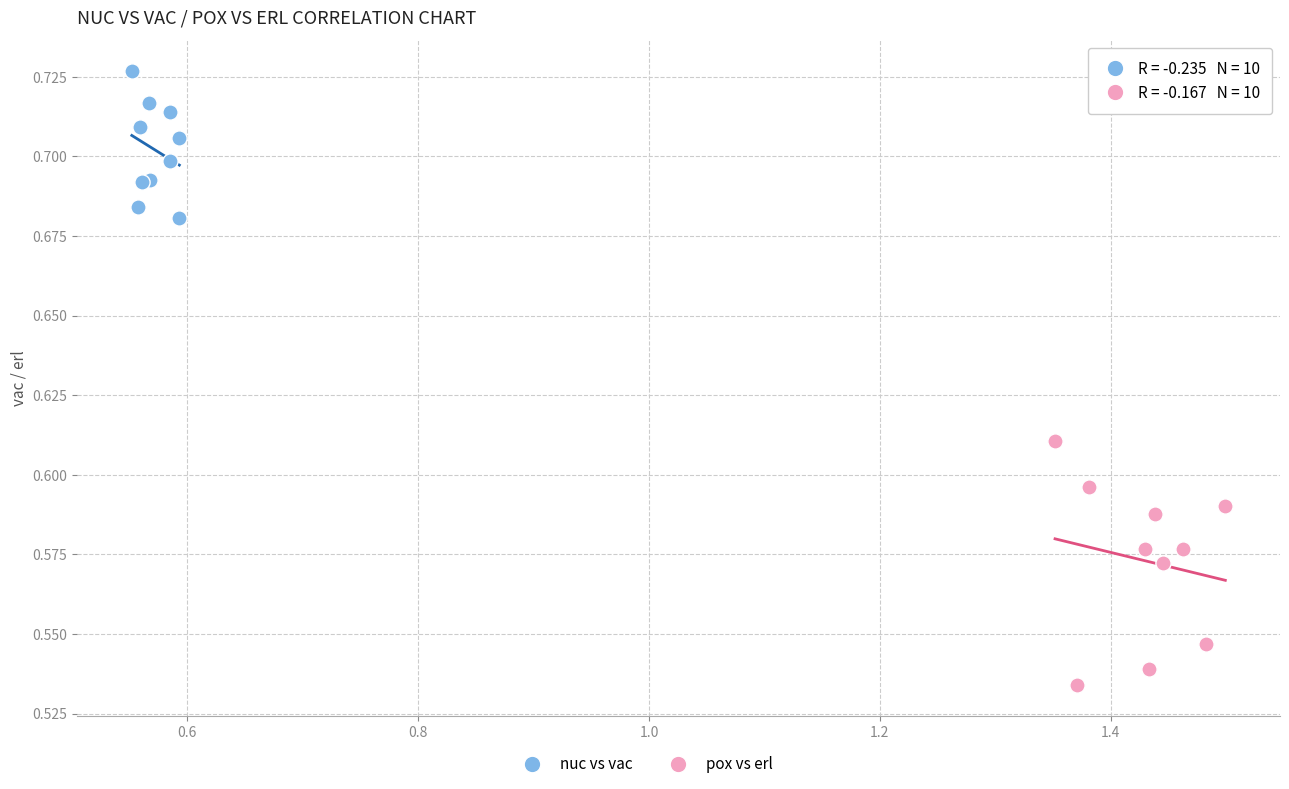

Which series reaches the minimum Y coordinate?

pox vs erl